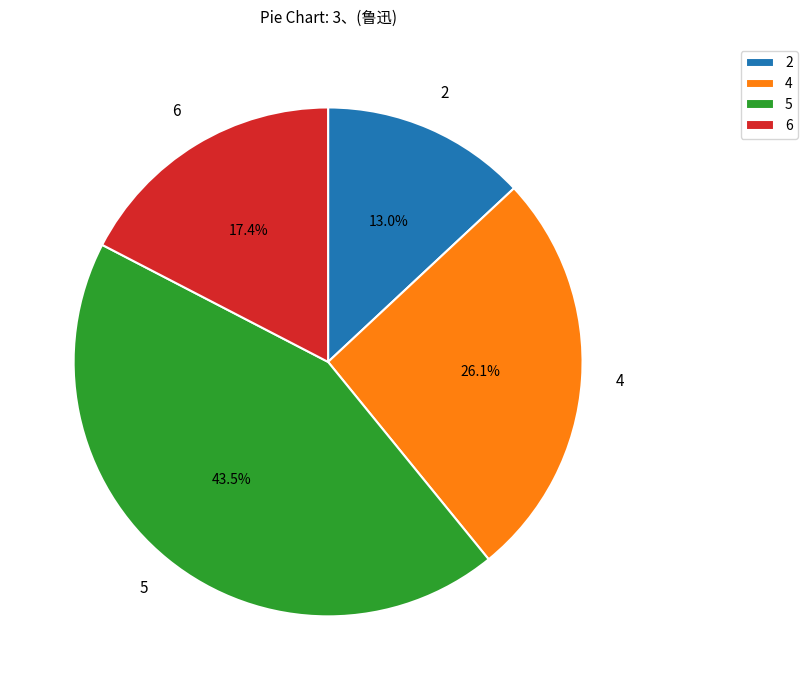

Rank the categories by value from highest to lowest.

5, 4, 6, 2